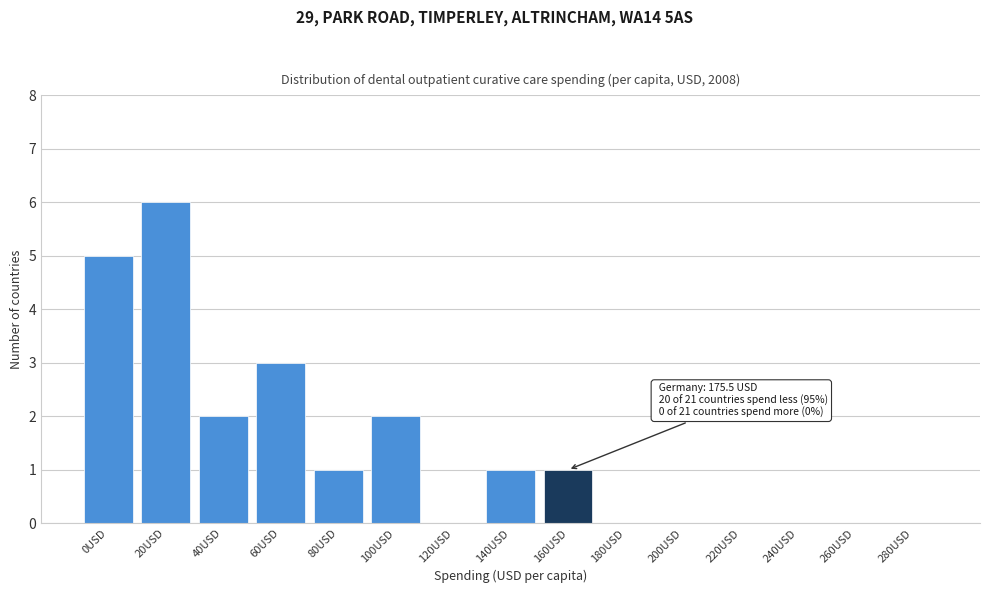

Reading left to right, what are all the values shown in this chart?

0USD=5	20USD=6	40USD=2	60USD=3	80USD=1	100USD=2	120USD=0	140USD=1	160USD=1	180USD=0	200USD=0	220USD=0	240USD=0	260USD=0	280USD=0